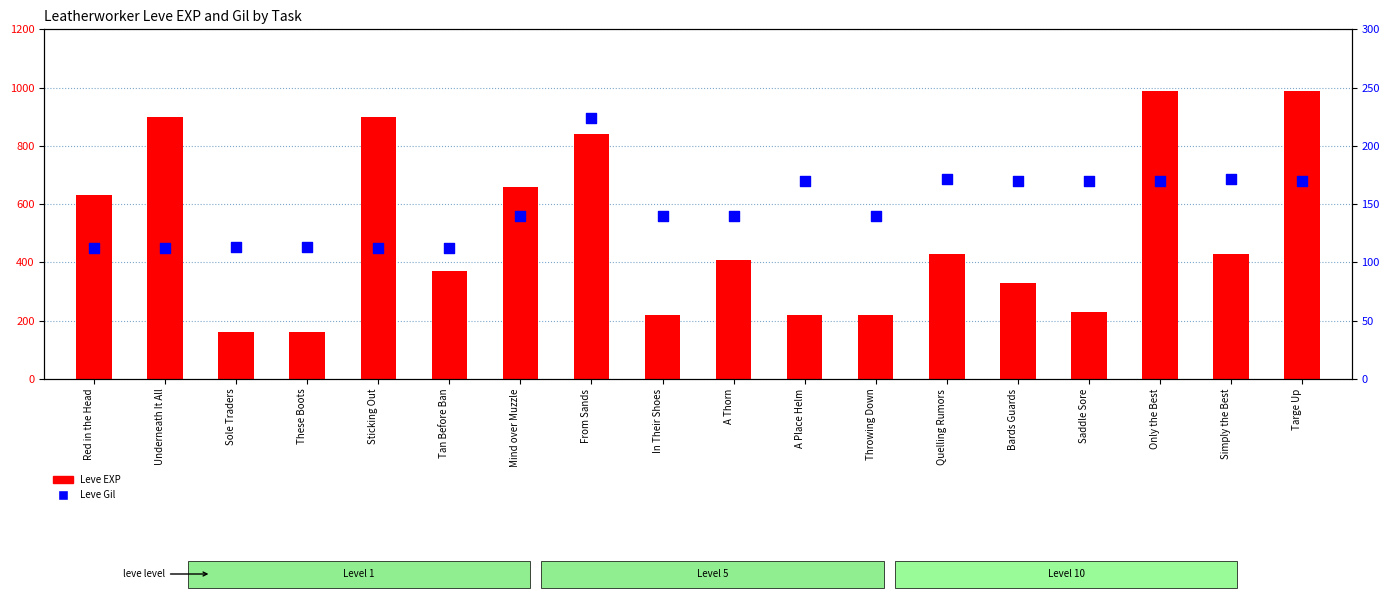

Which series has the largest total across all categories?

Leve EXP